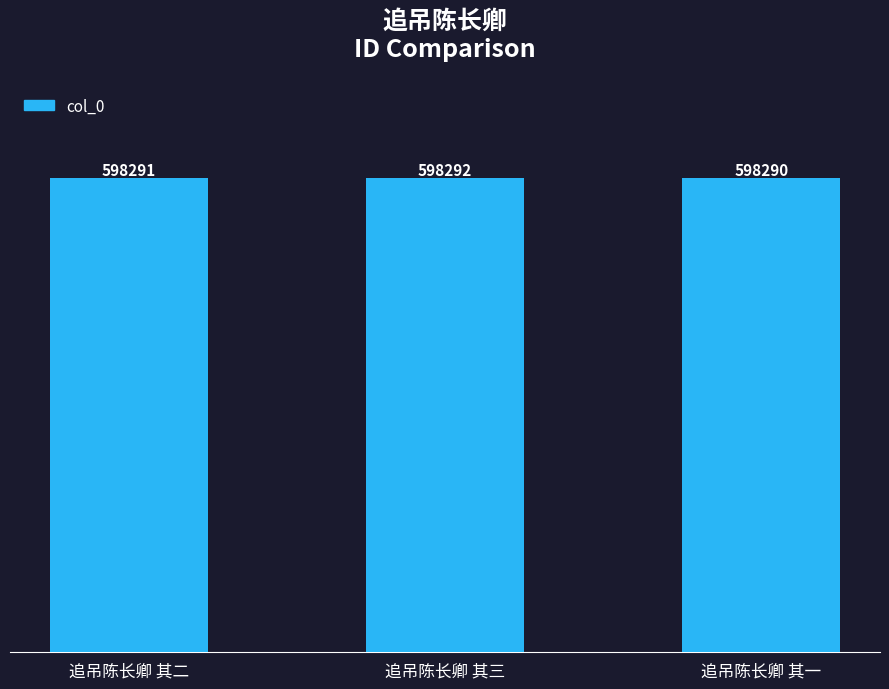

Does the chart contain any negative values?

No